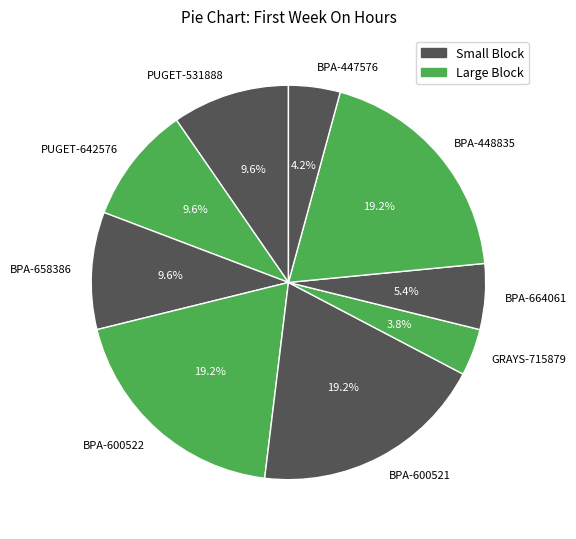

To the nearest percent, what is the average slice percentage?

11%